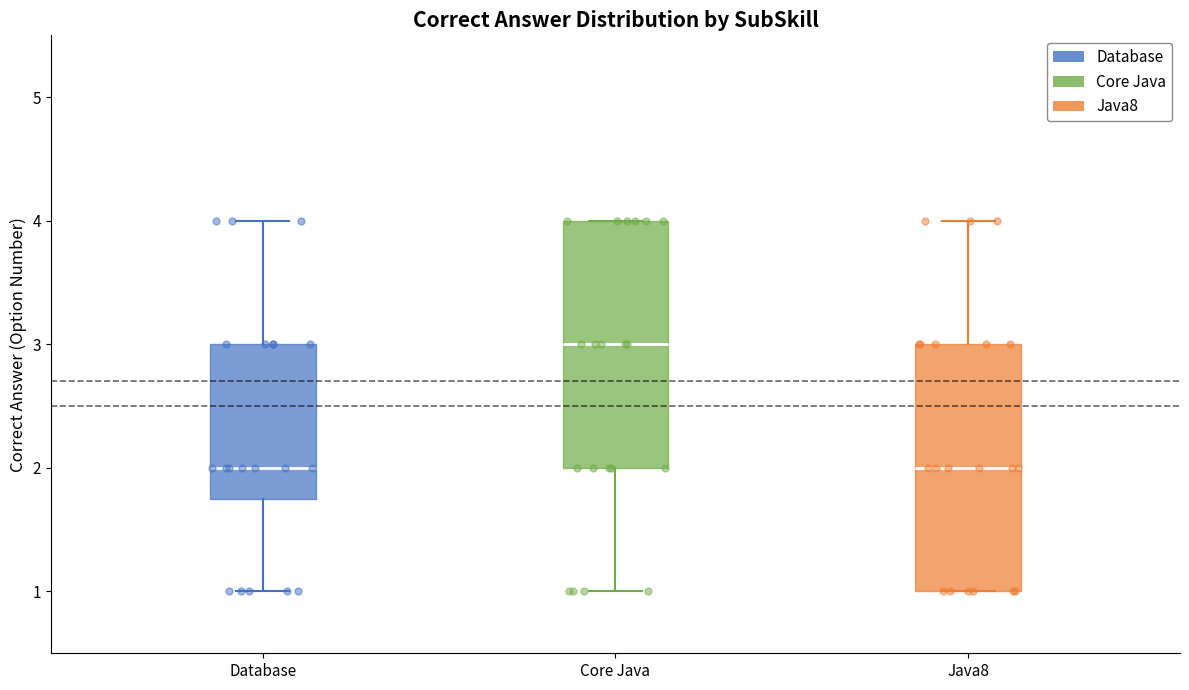

Reading left to right, read every box against the y-axis: the position of its median line, the range the box covers, and the ends of its whiskers. The values are not printed on the chart, so give them approximately, as read against the axis.

Database: median 2.0, box 1.8 to 3.0, whiskers 1.0 to 4.0
Core Java: median 3.0, box 2.0 to 4.0, whiskers 1.0 to 4.0
Java8: median 2.0, box 1.0 to 3.0, whiskers 1.0 to 4.0